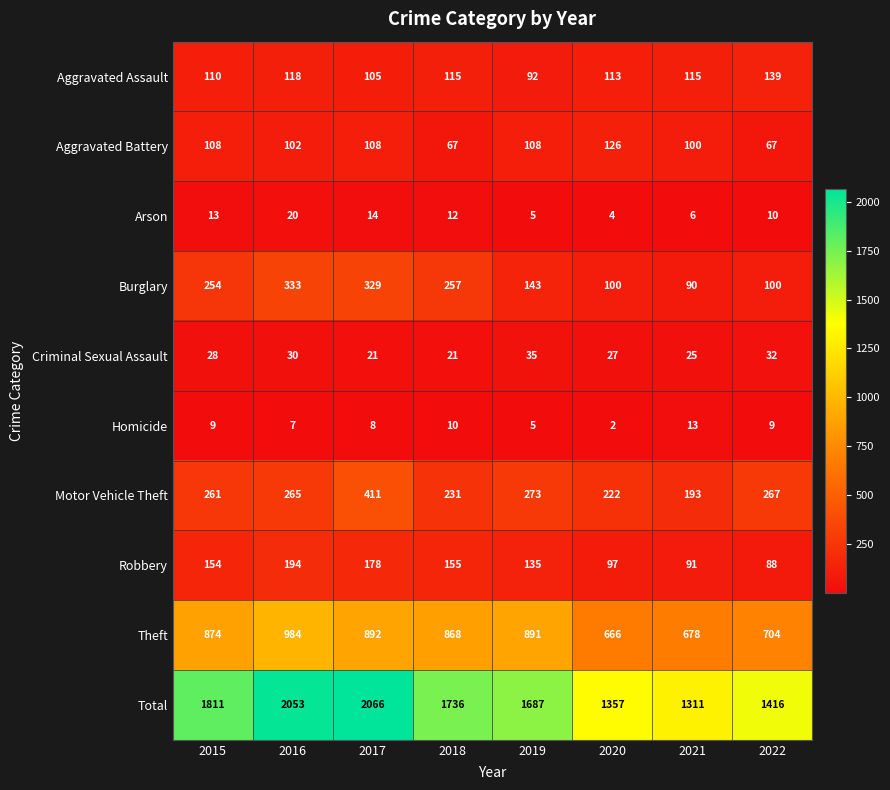

What is the approximate value of Theft at 2018?

868